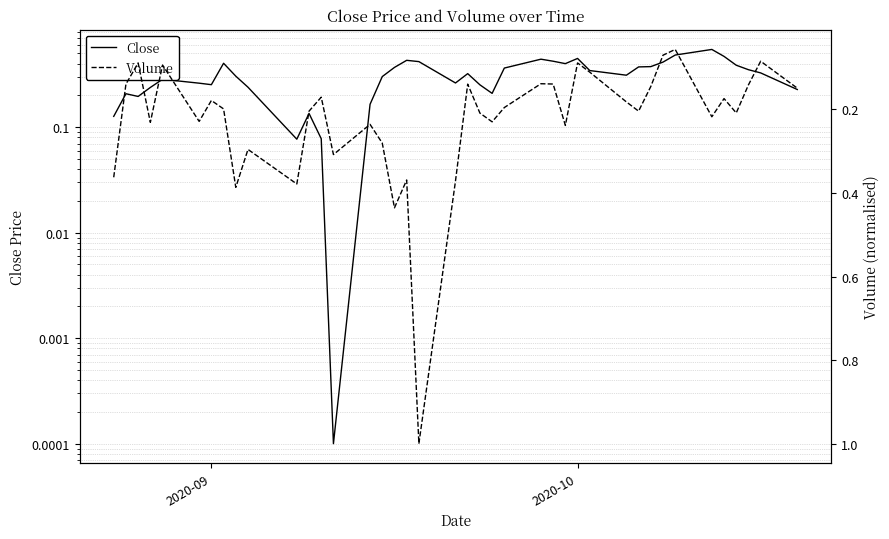

Is the value of Volume at 21 greater than the value of Close at 3?

No